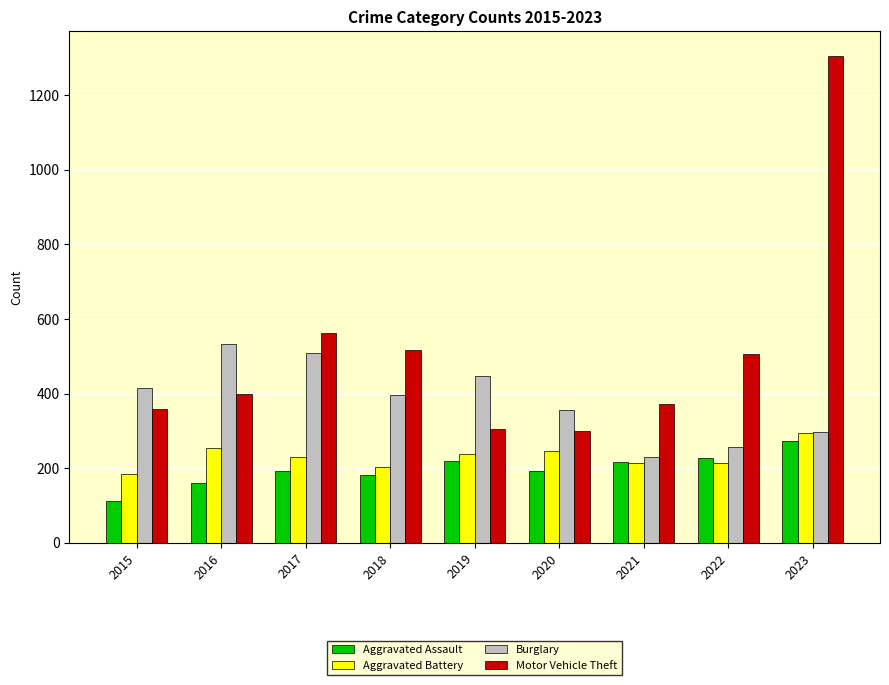

Which category has the highest value in the Motor Vehicle Theft series?

2023